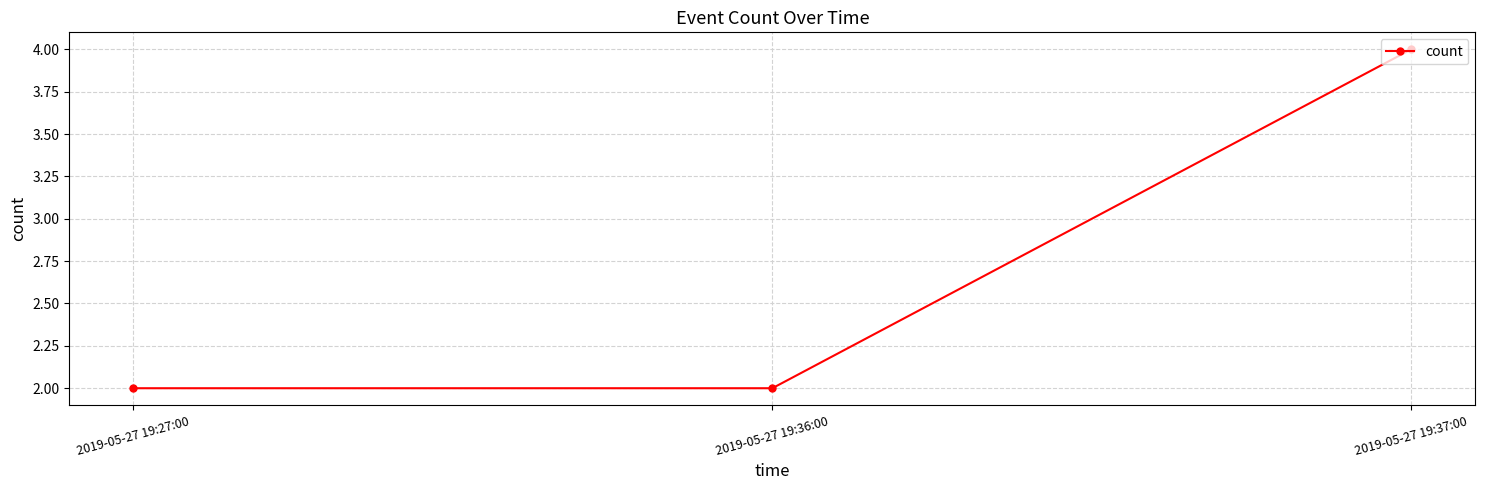

Approximately how many times larger is the value at 2019-05-27 19:37:00 compared to 2019-05-27 19:36:00?

2.0